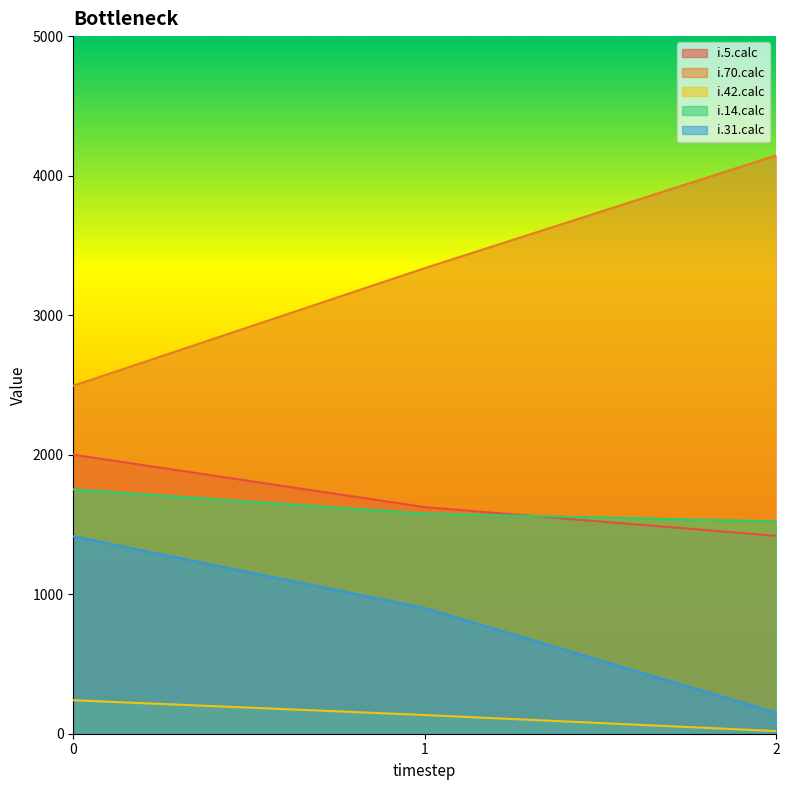

Which category has the lowest value across all series?

2